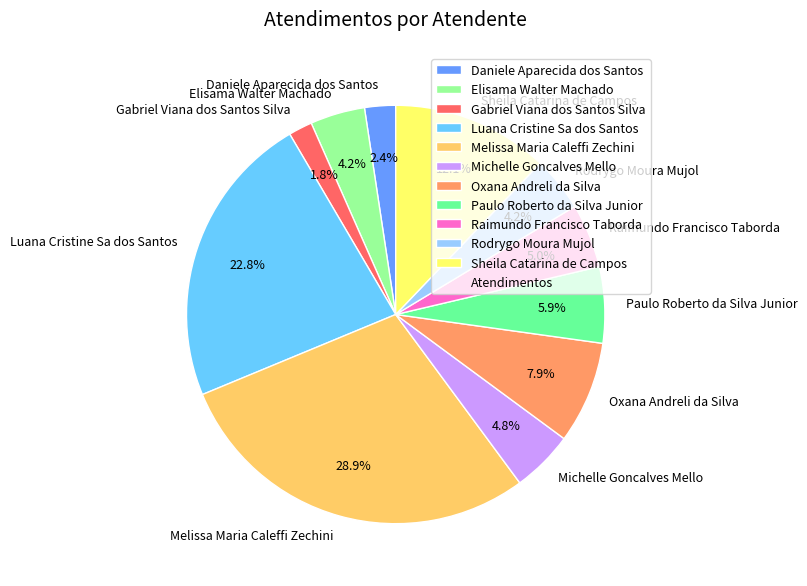

Is there a majority slice in this chart?

No